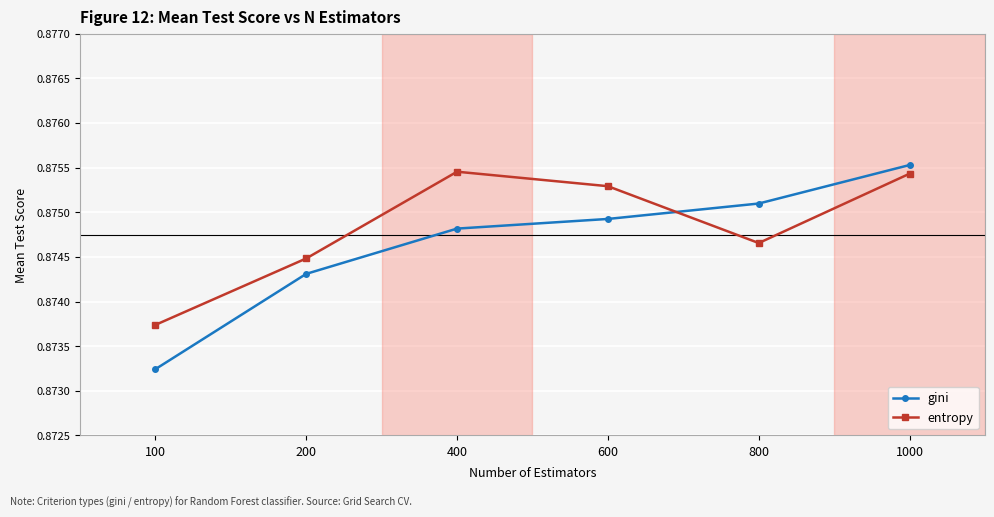

Rank the series by their average value, from lowest to highest.

gini, entropy